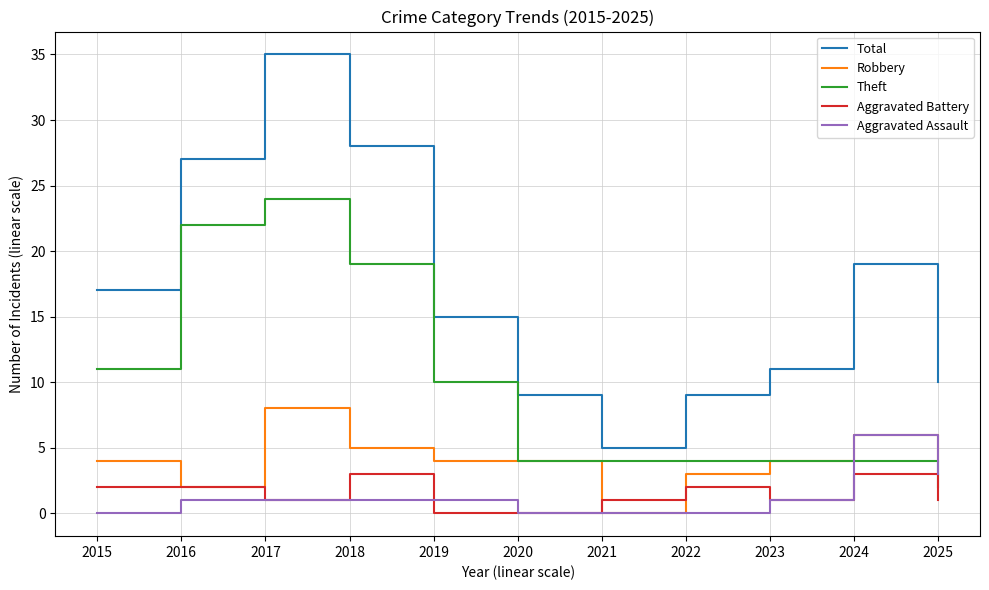

Count the number of categories in the chart.

11